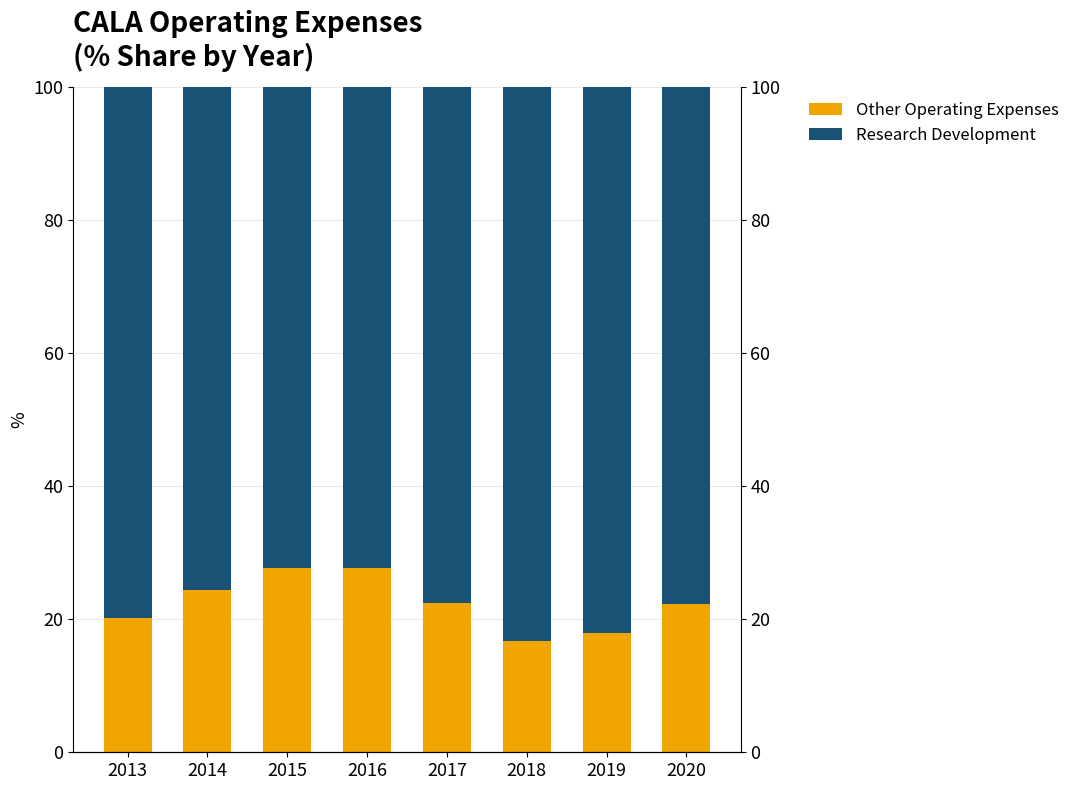

Between 2015 and 2019, which is larger?

2015